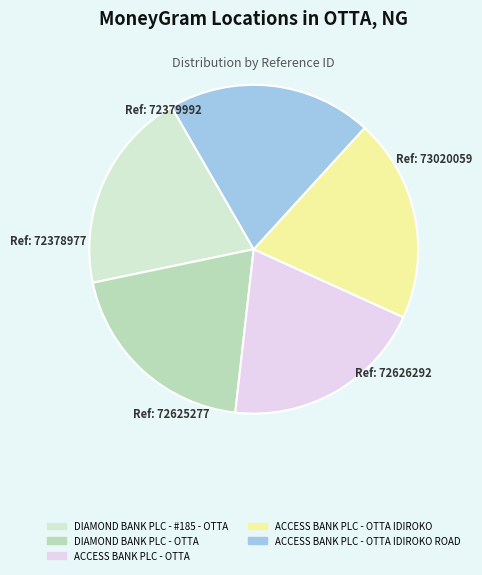

Is there a majority slice in this chart?

No